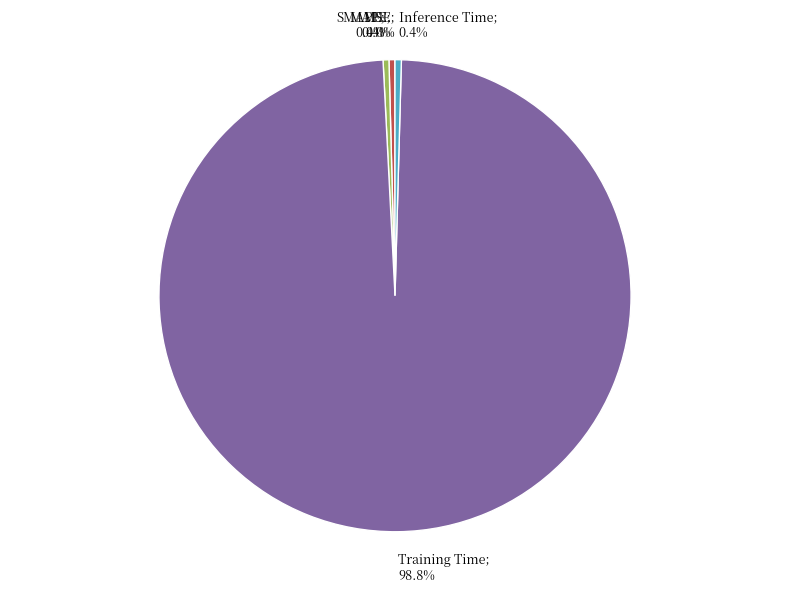

Is there any slice that represents more than half of the pie?

Yes